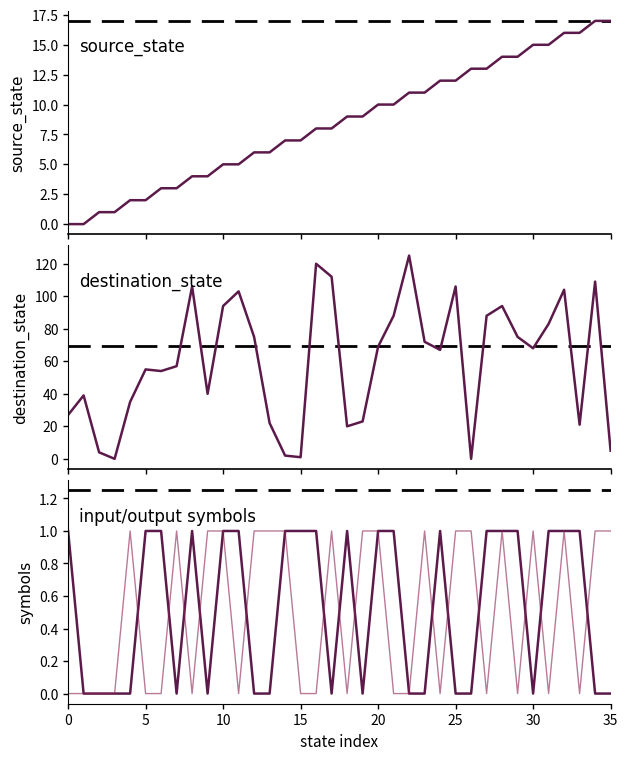

What is the label of the 24th point from the right?

12